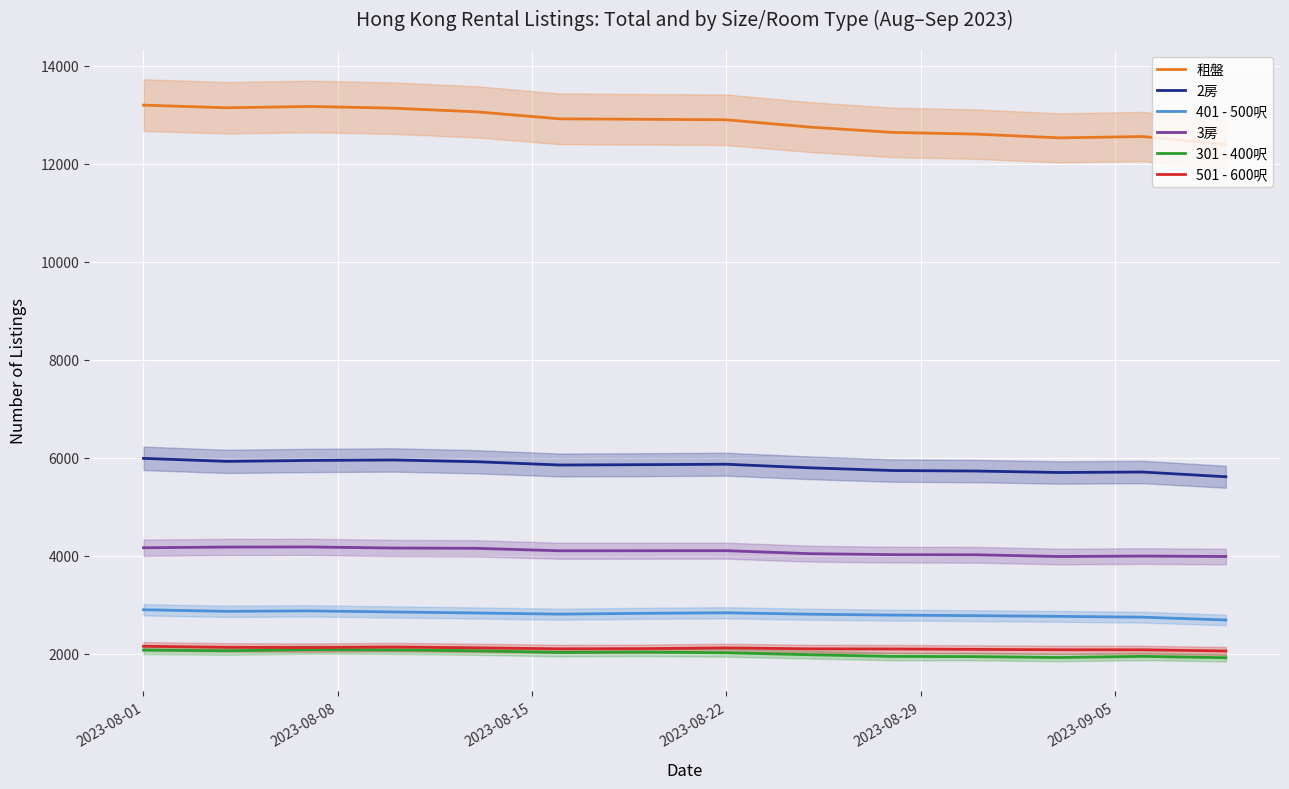

The value of 租盤 at 2023-08-01 is 13200. True or false?

True